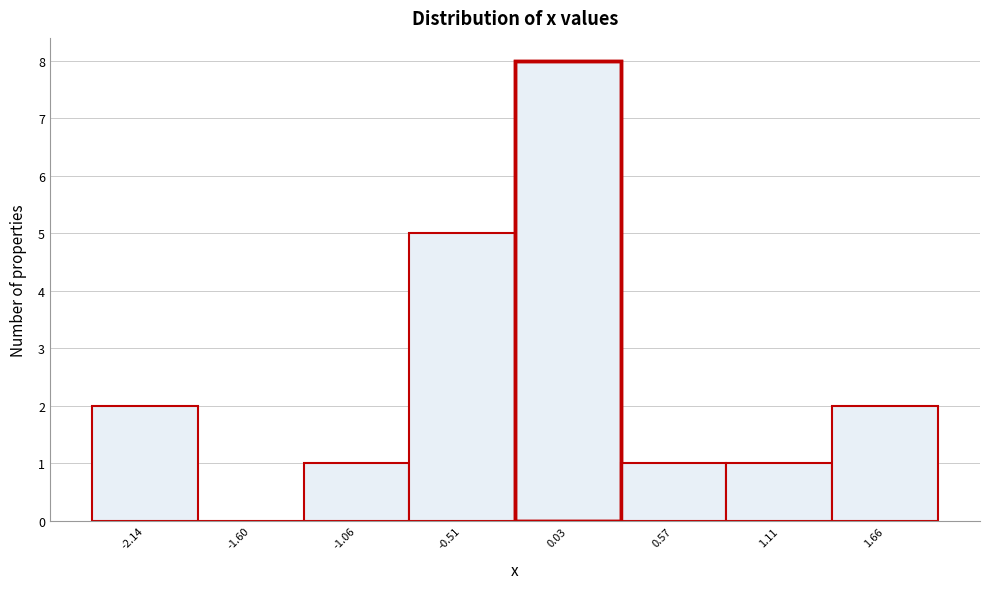

Reading left to right, transcribe this chart: for each bar, give the range it covers on the x-axis and its height. Neither the bar edges nor the heights are printed on the chart, so give them approximately, as read against the axes.

-2.4 to -1.9: 2
-1.9 to -1.3: 0
-1.3 to -0.8: 1
-0.8 to -0.2: 5
-0.2 to 0.3: 8
0.3 to 0.8: 1
0.8 to 1.4: 1
1.4 to 1.9: 2